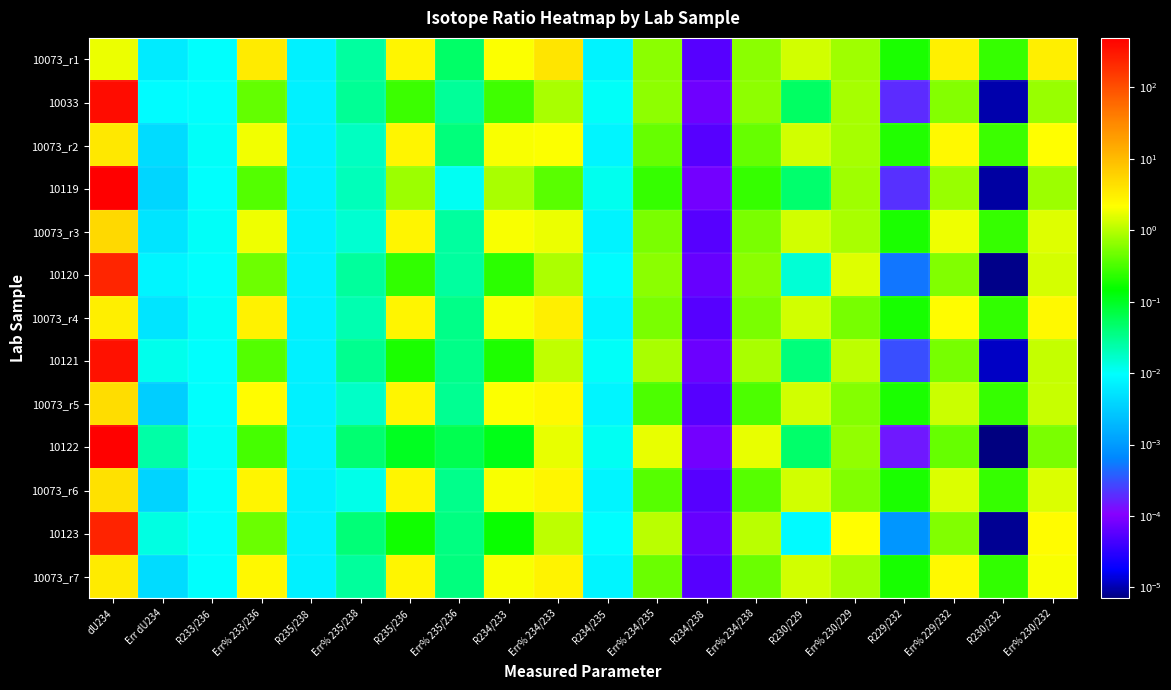

At Err dU234, list the series in order from smallest to largest.

10073_r5, 10073_r6, 10119, 10073_r2, 10073_r7, 10073_r4, 10073_r3, 10073_r1, 10120, 10033, 10121, 10123, 10122